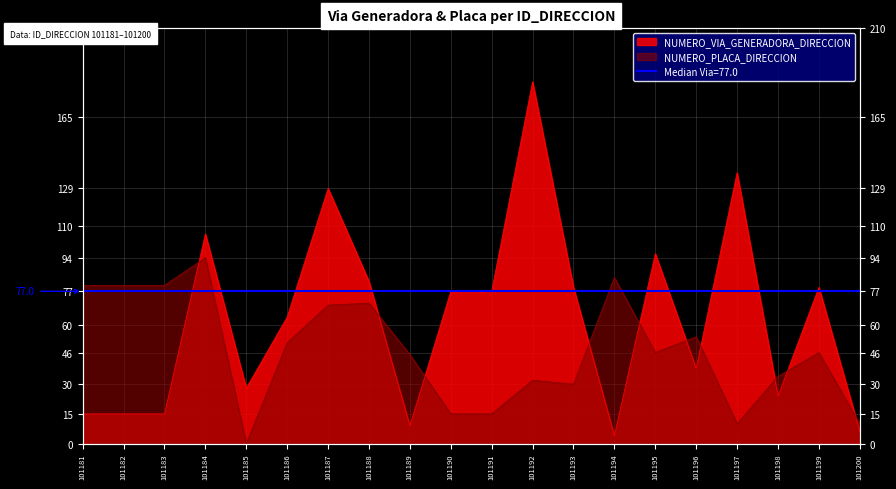

Where is NUMERO_VIA_GENERADORA_DIRECCION nearest to the value 93?

101195